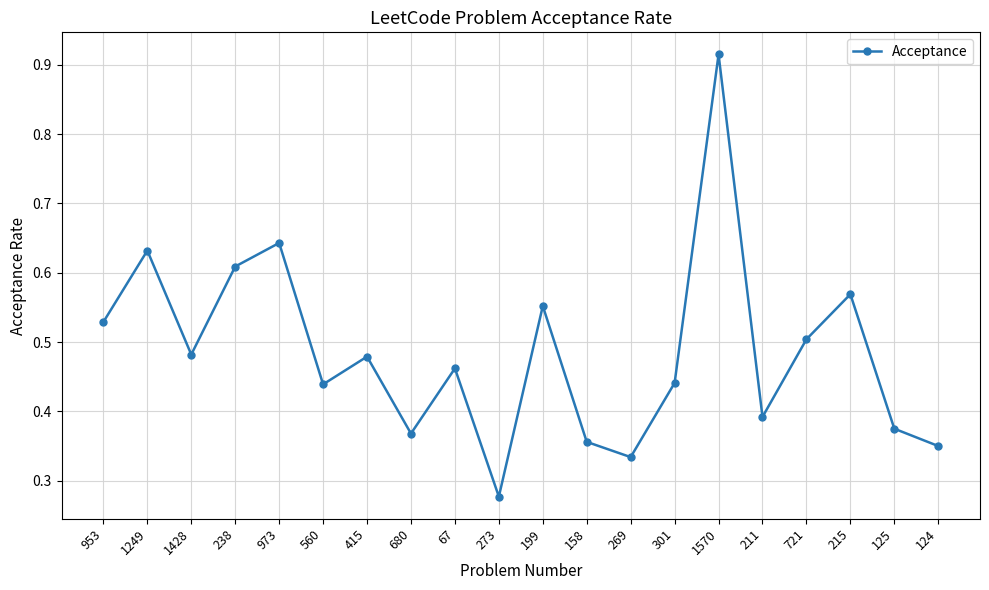

Between 301 and 680, which is larger?

301